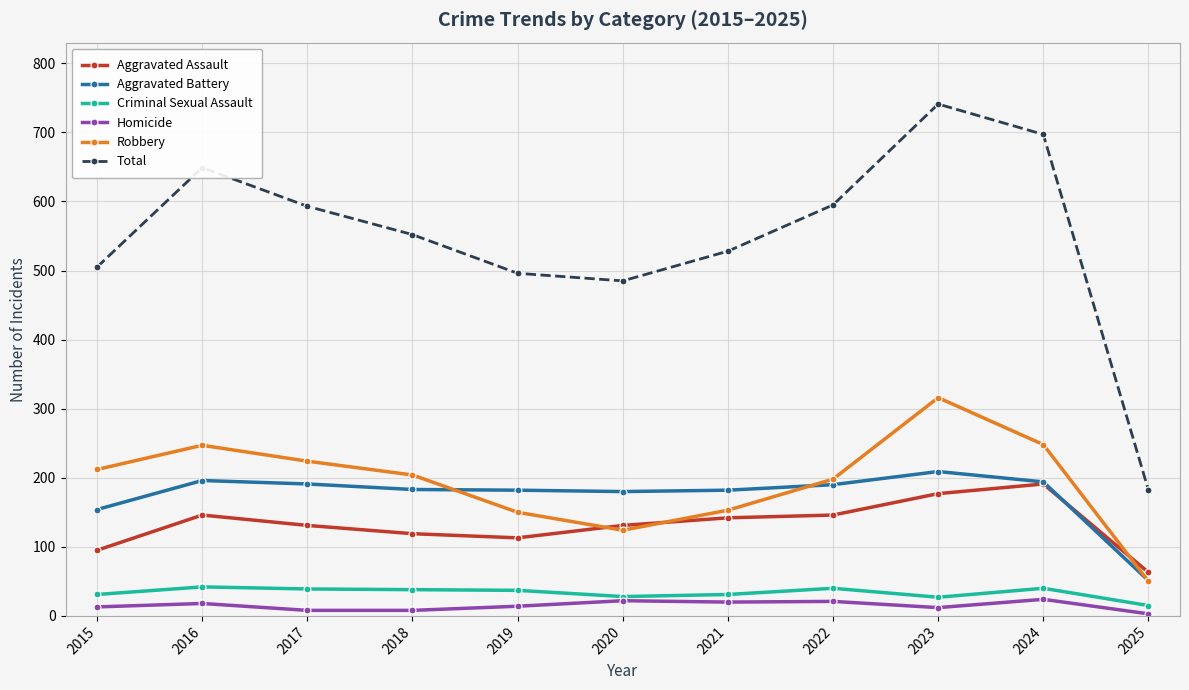

List the series in order of their peak value, lowest first.

Homicide, Criminal Sexual Assault, Aggravated Assault, Aggravated Battery, Robbery, Total